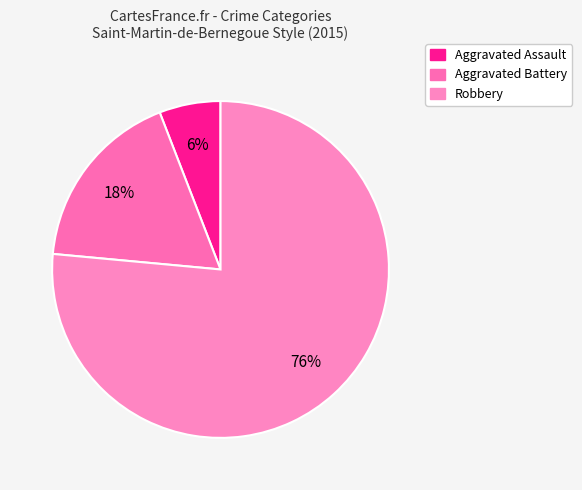

How many slices are in this pie chart?

3